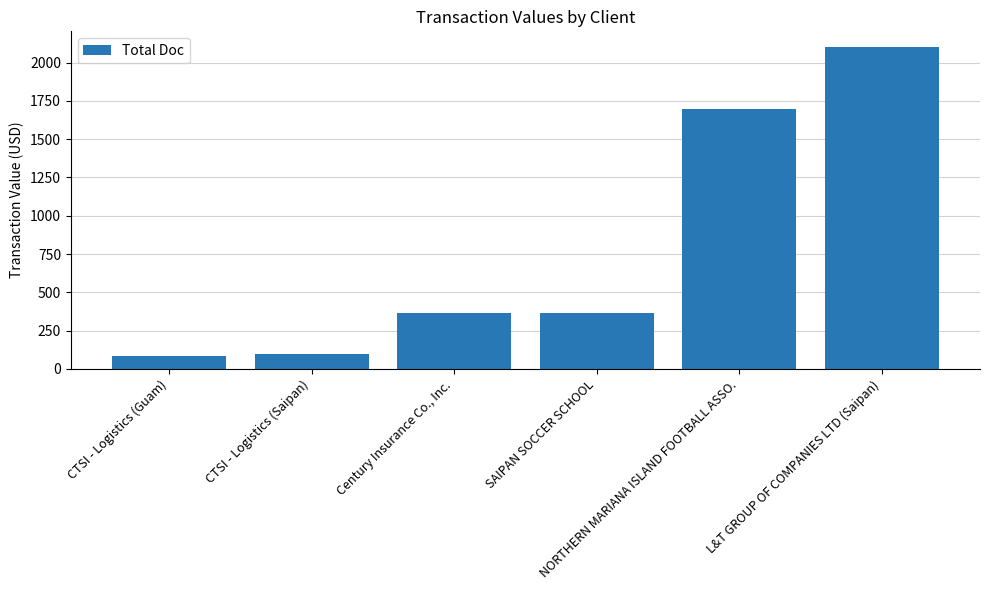

How many series are shown in this chart?

1